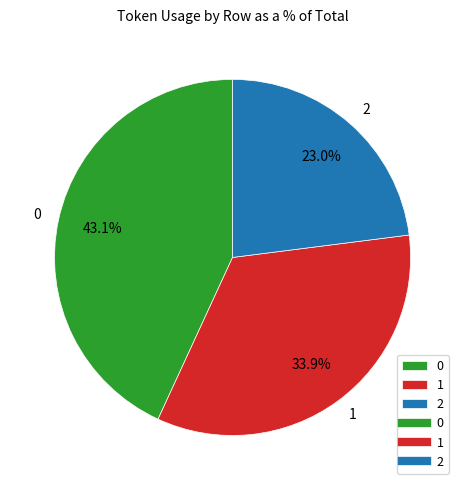

Does any single category account for the majority?

No